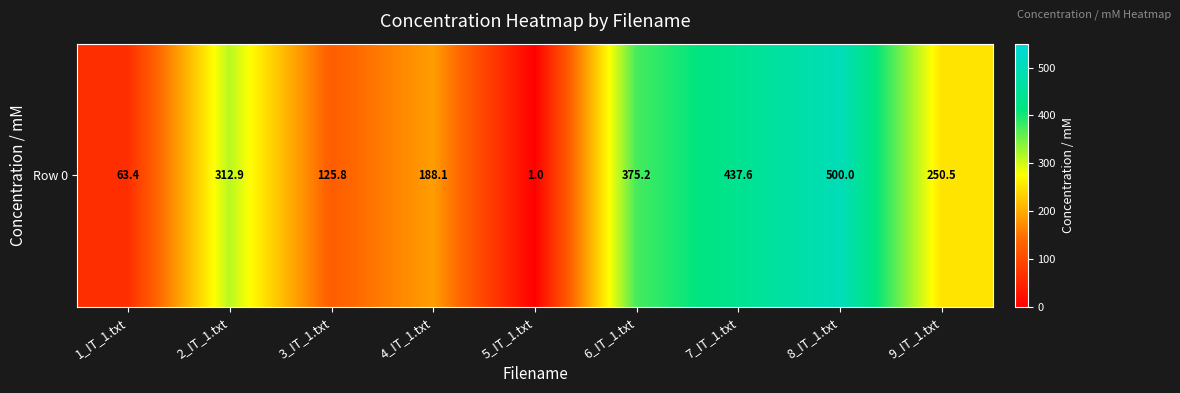

True or false: the data shows 0.2 at 5_IT_1.txt.

False